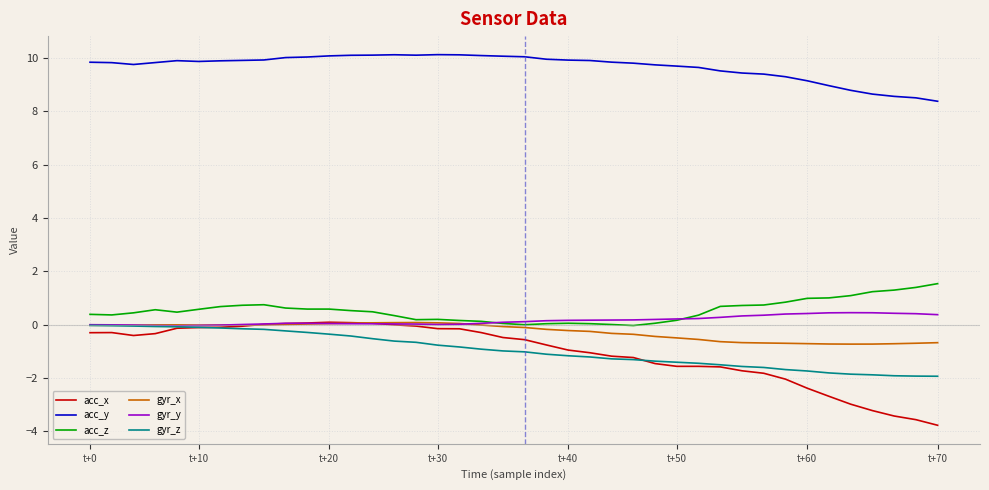

Which series has the widest spread of values?

acc_x